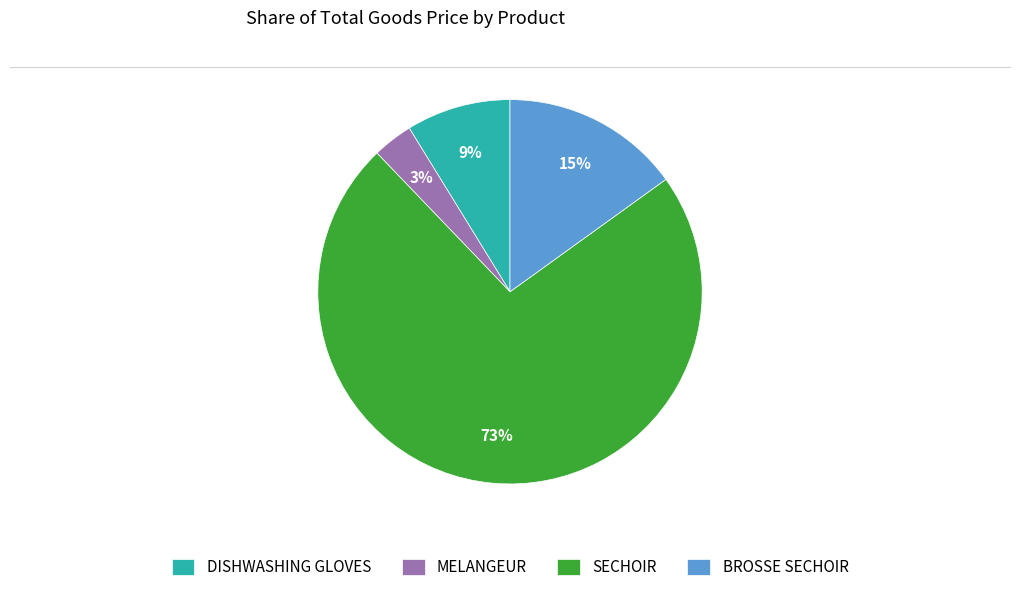

To the nearest percent, what is the average slice percentage?

25%